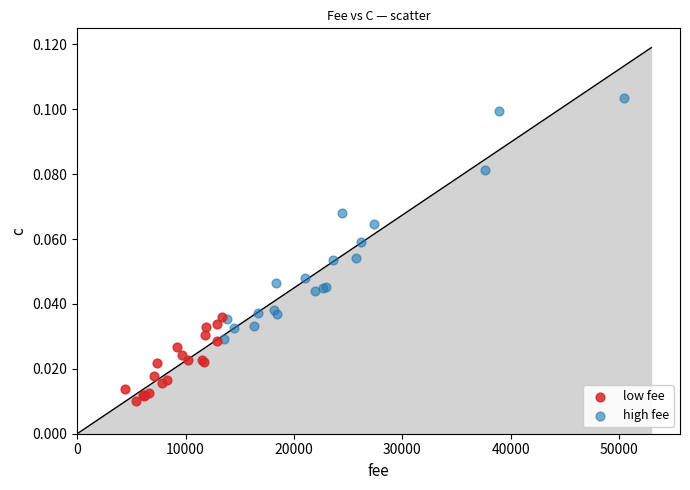

Which series contains the highest Y value?

high fee